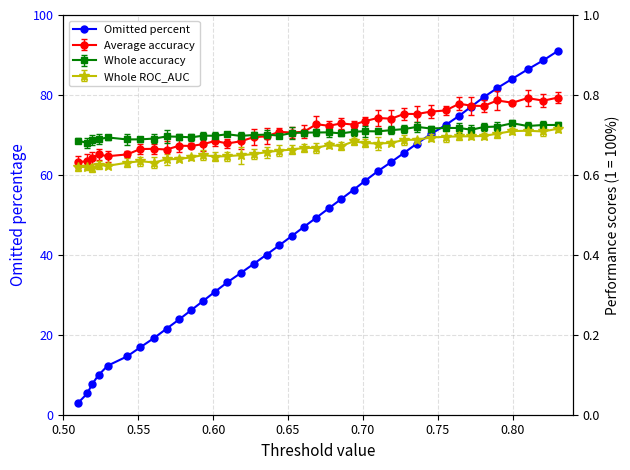

True or false: Omitted percent has more than 1 interior local peaks.

False